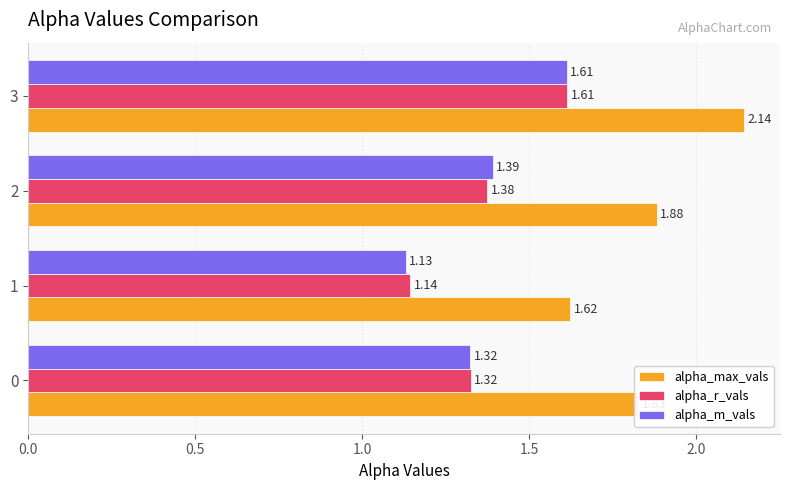

Which series has the widest spread of values?

alpha_max_vals